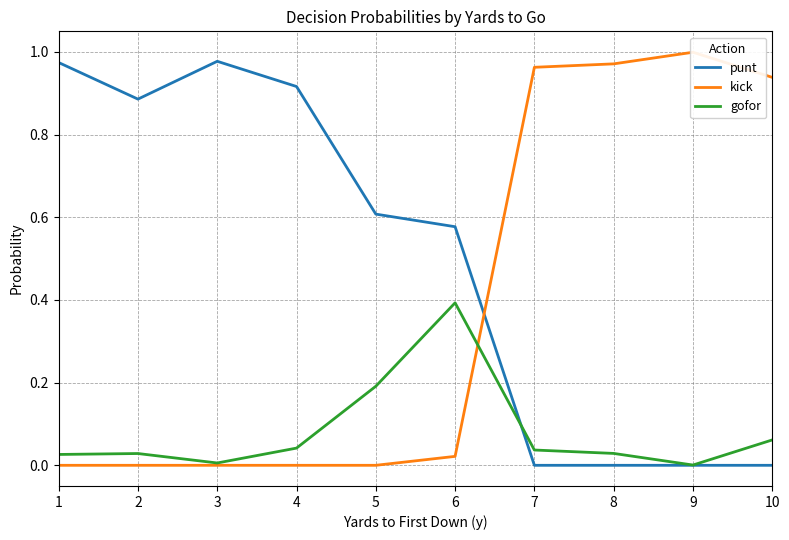

Where is the first local minimum for gofor?

3